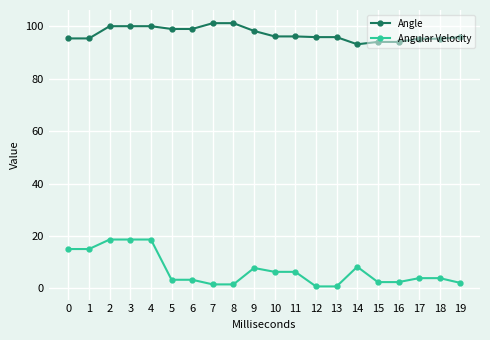

What is the difference between the maximum and minimum values in the Angular Velocity series?

17.9